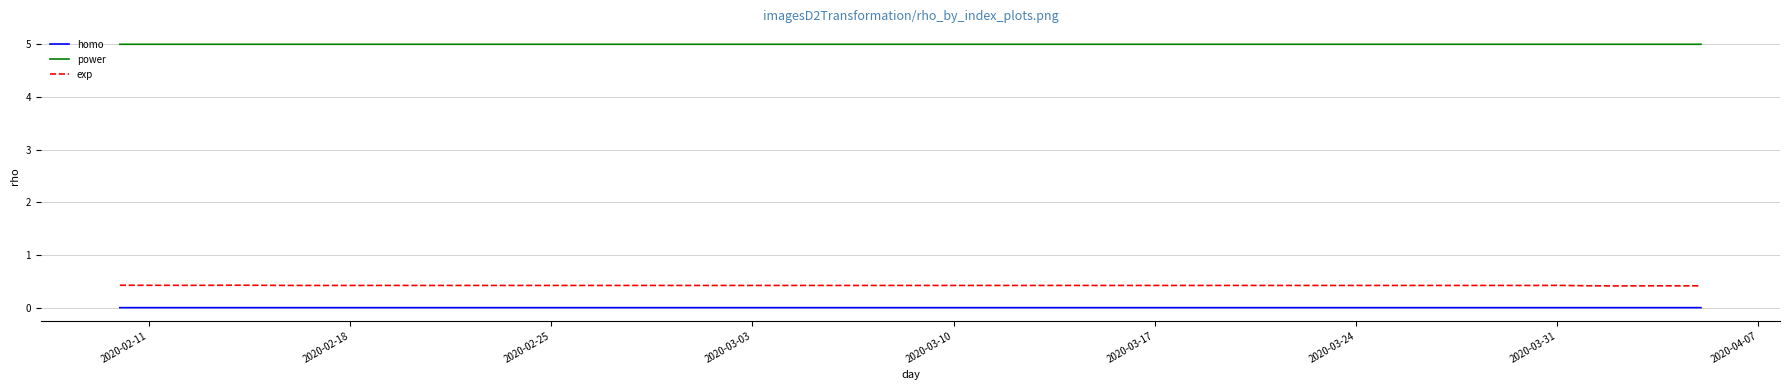

Which series has the widest spread of values?

exp